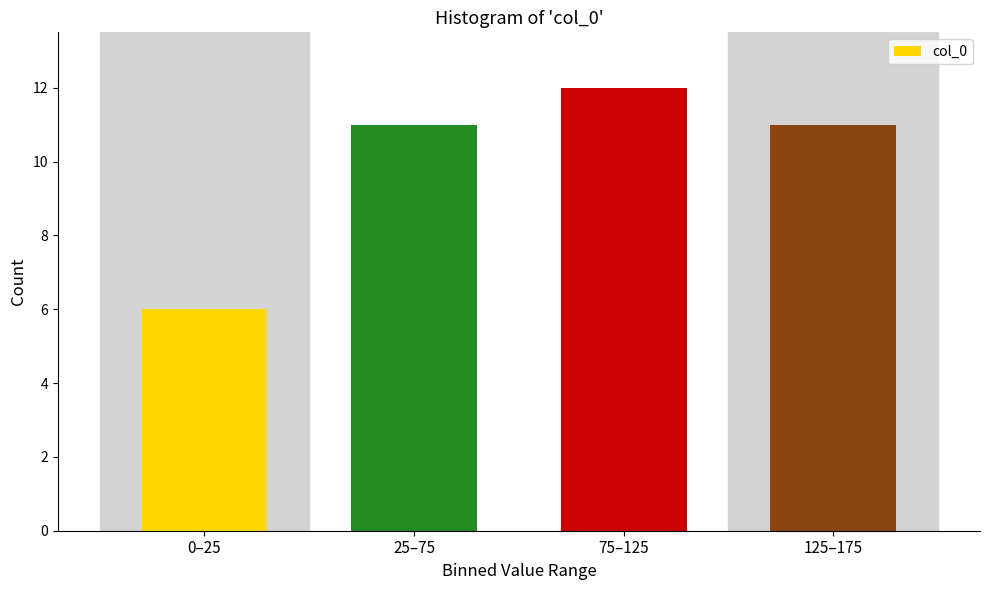

Reading left to right, transcribe all the data shown in this chart.

0–25=6	25–75=11	75–125=12	125–175=11